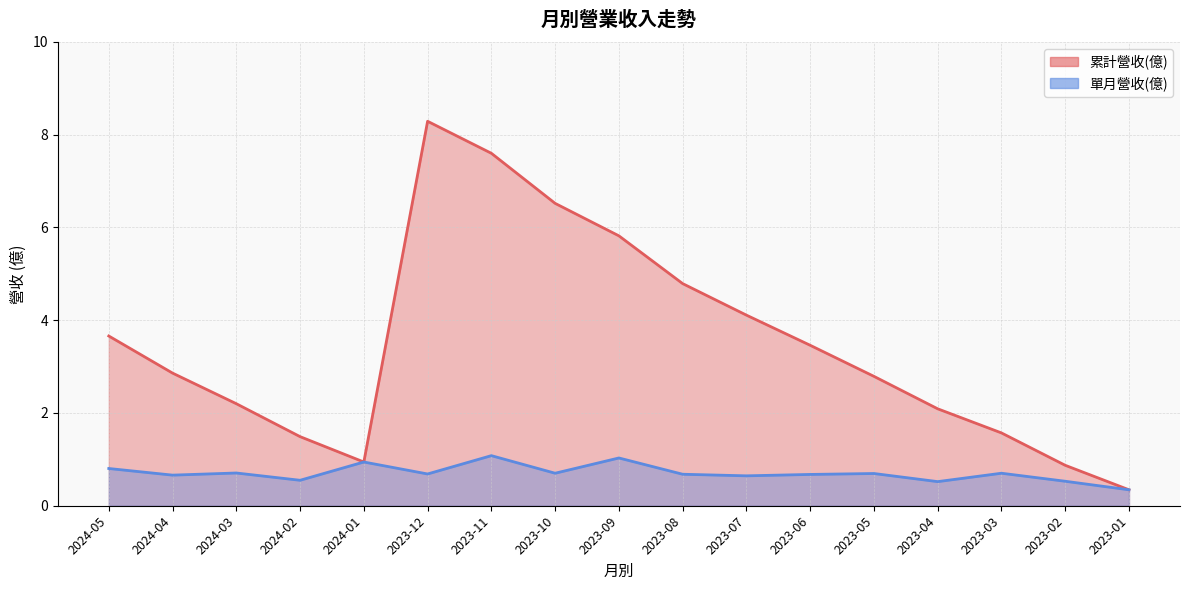

What is the highest value of the 單月營收(億) series?

1.1